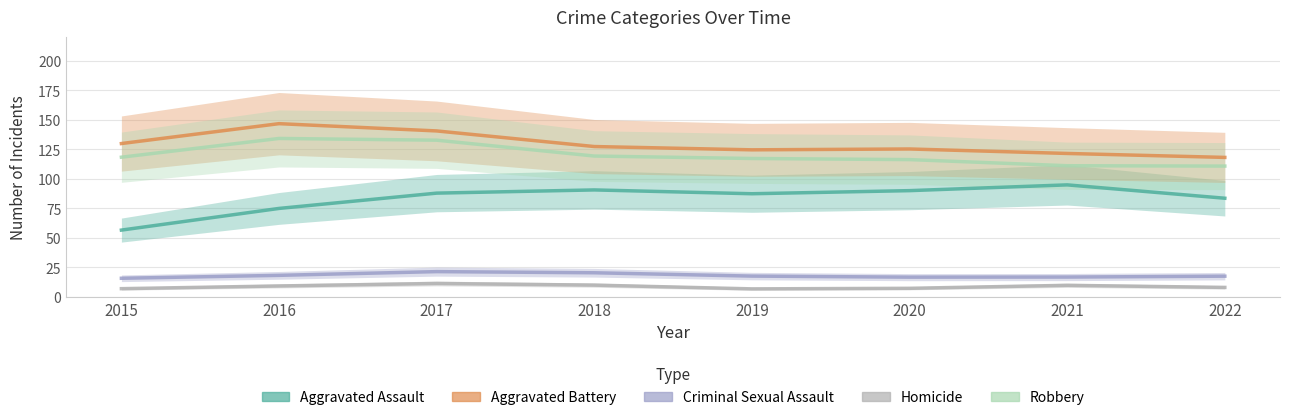

Is it true that Homicide equals 2 at 2020?

False